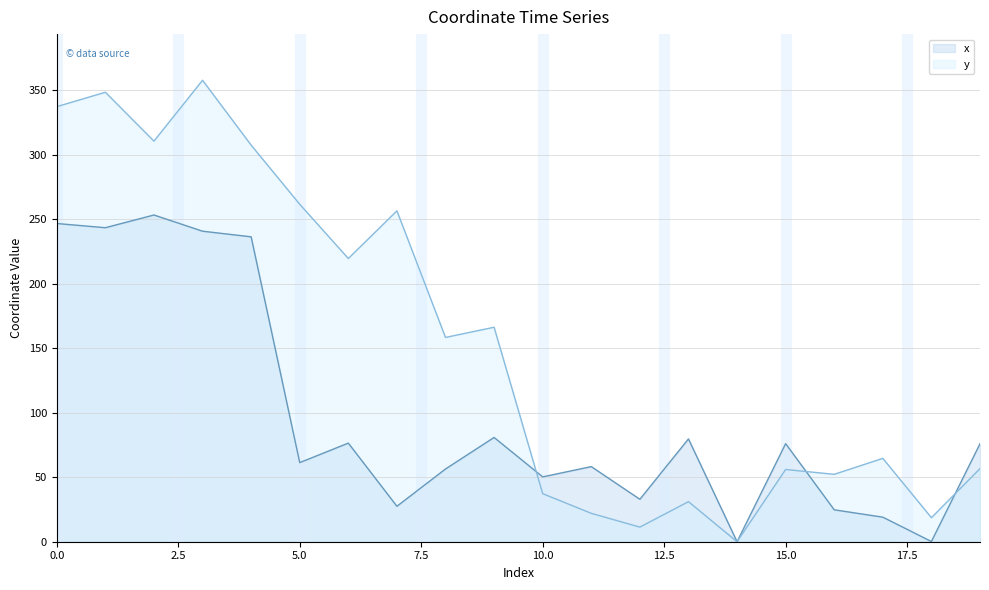

Reading right to left, what are all the values shown in this chart?

x: 76.0	0.2	19.0	24.8	76.1	0.0	79.7	32.9	58.3	50.3	80.9	56.4	27.5	76.5	61.4	236.5	240.9	253.4	243.6	246.8
y: 56.7	18.6	64.7	52.3	56.0	0.0	31.1	11.3	22.0	37.3	166.4	158.5	256.6	219.7	261.8	307.6	357.9	310.7	348.6	337.5